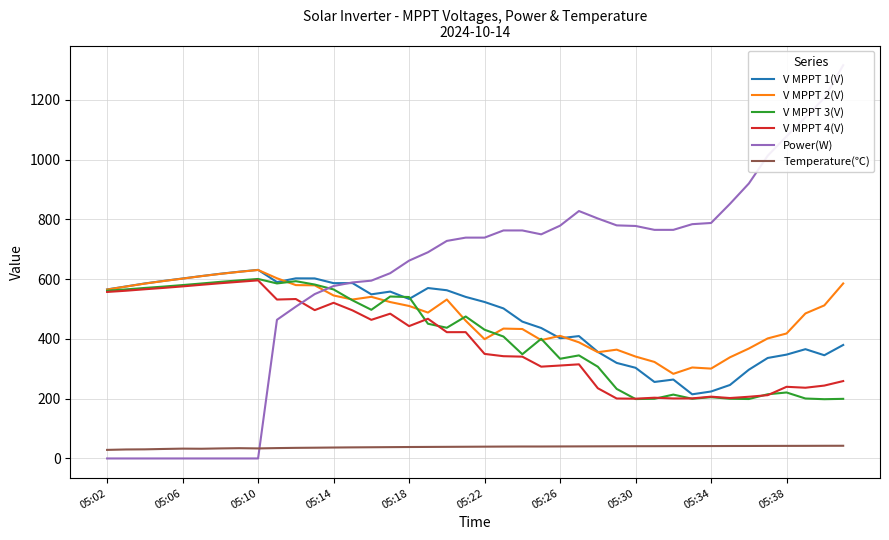

Rank the series by their maximum value, from lowest to highest.

Temperature(℃), V MPPT 4(V), V MPPT 3(V), V MPPT 2(V), V MPPT 1(V), Power(W)